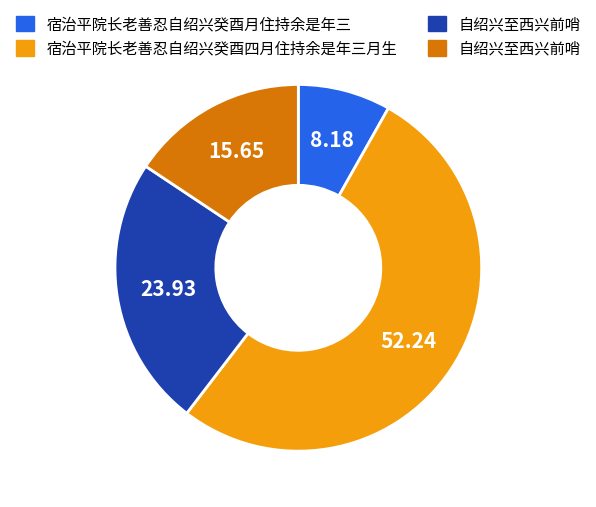

How many segments does this pie chart have?

4